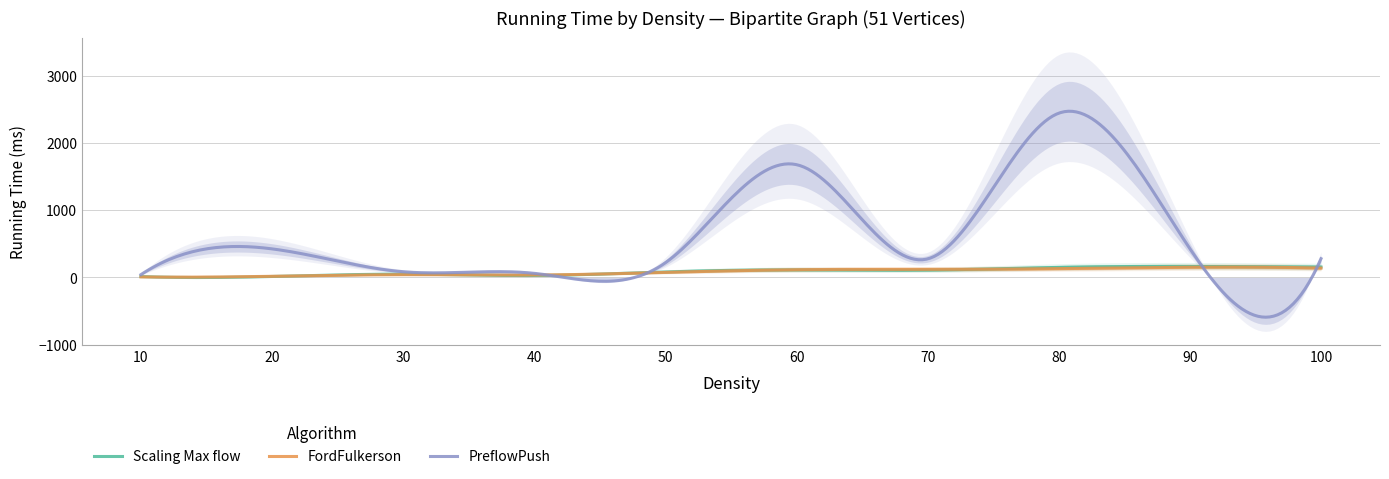

Reading left to right, list all the values displayed in this chart.

Scaling Max flow: 13	14	49	29	83	113	110	150	164	155
FordFulkerson: 8	17	41	36	75	115	120	131	152	139
PreflowPush: 42	425	85	61	219	1678	276	2444	428	279